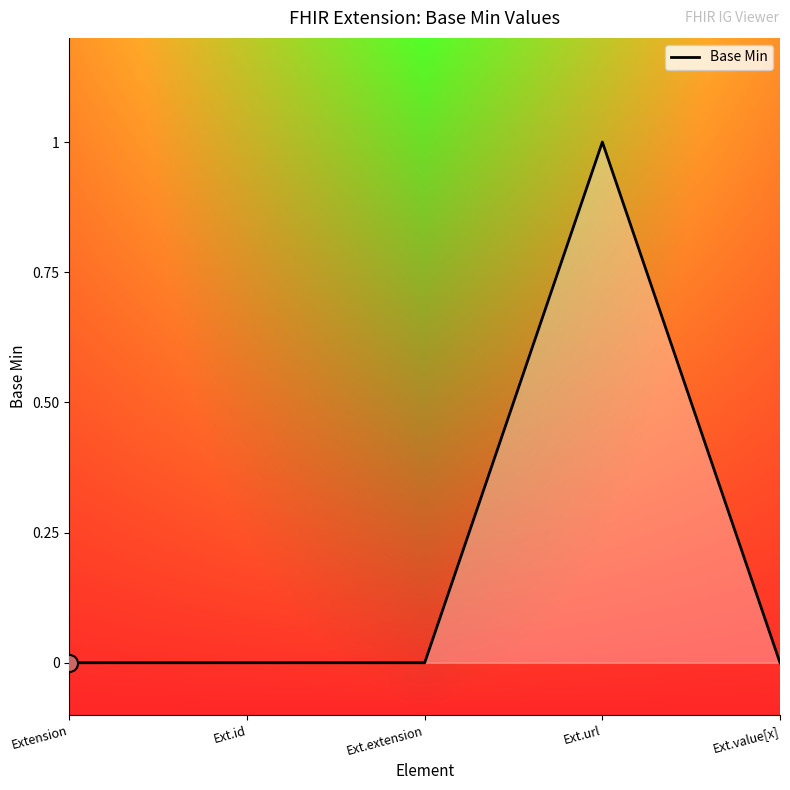

Between Extension and Ext.url, which is larger?

Ext.url